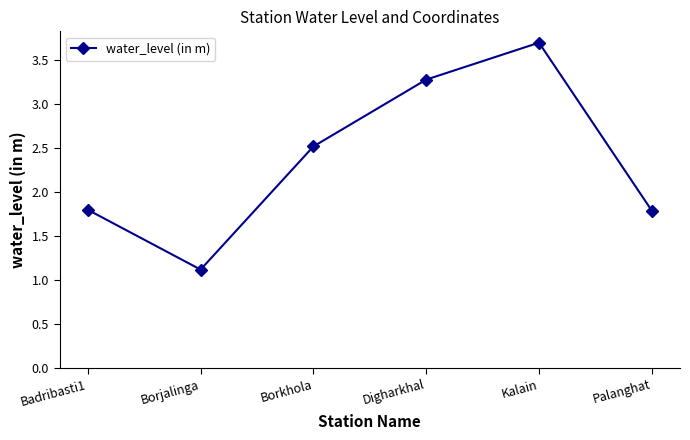

The value at Digharkhal is 4.9. True or false?

False